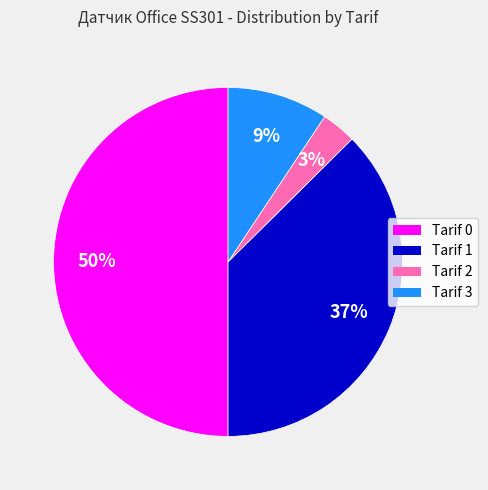

Does Tarif 1 represent more than half of the total?

No